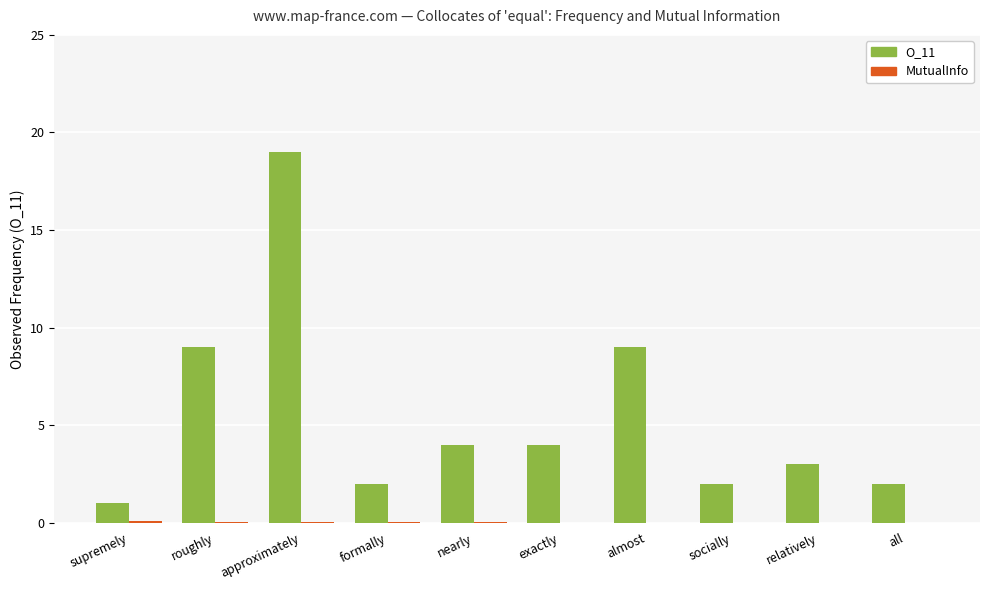

At which category is the sum across all series the highest?

approximately